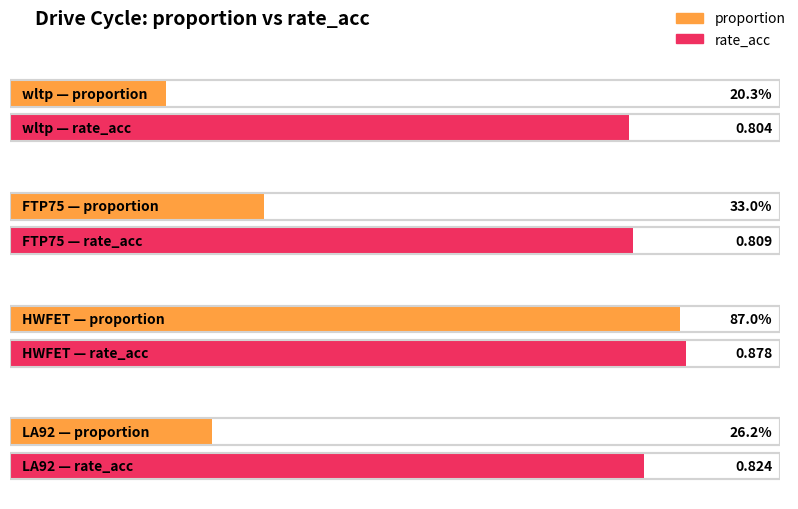

What is the difference between the maximum and second lowest values in the rate_acc series?

0.1